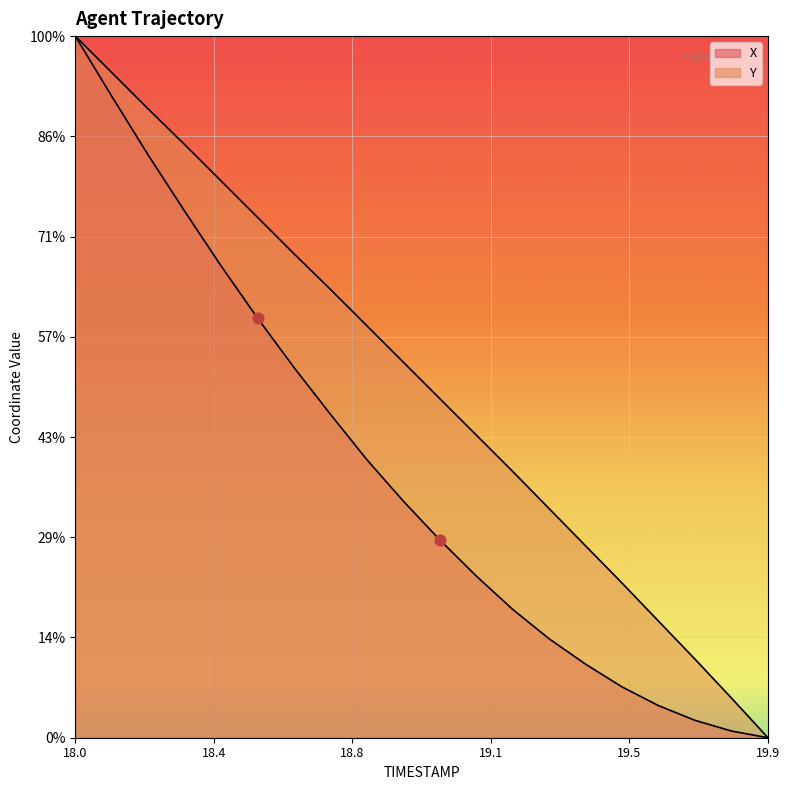

What is the total value across all series at 19.7?

2557.9